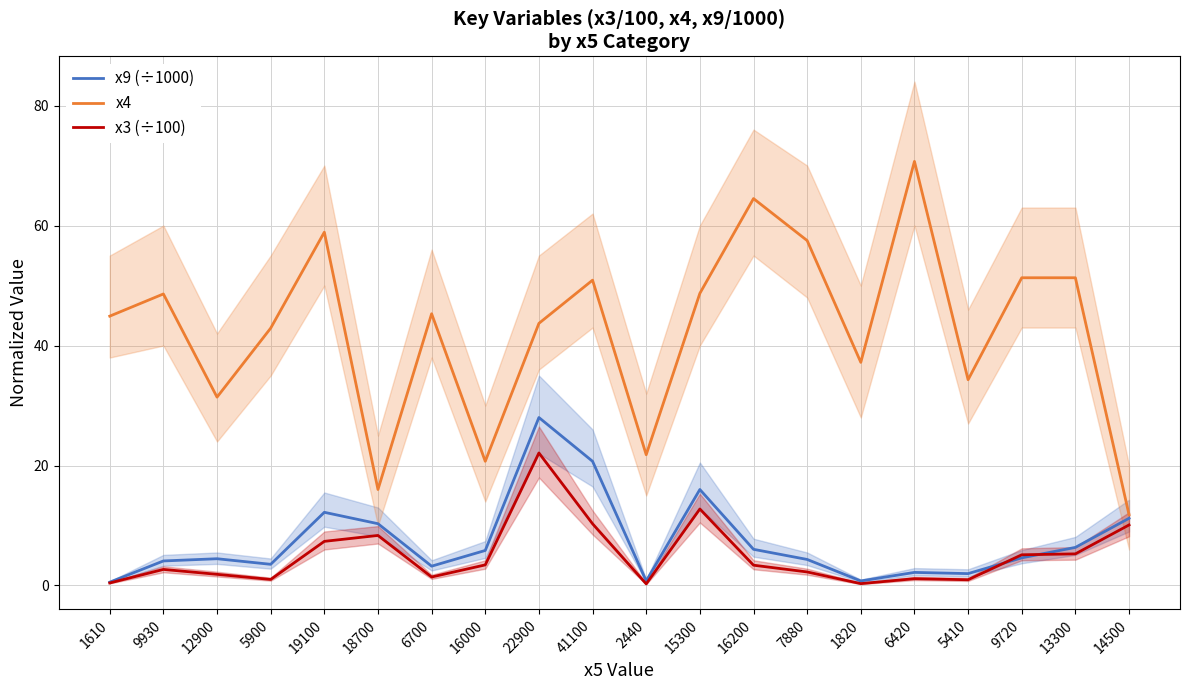

Where do x3 (÷100) and x9 (÷1000) first cross each other?

5410 and 9720